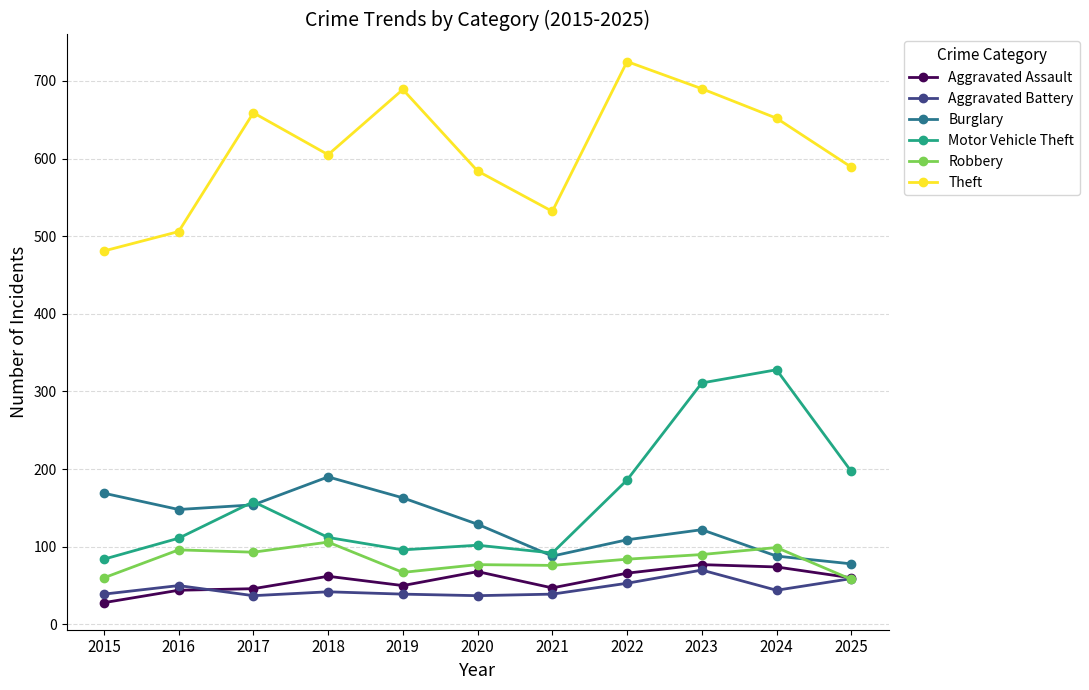

Read the Aggravated Assault value at 2021, to the nearest 5.

45